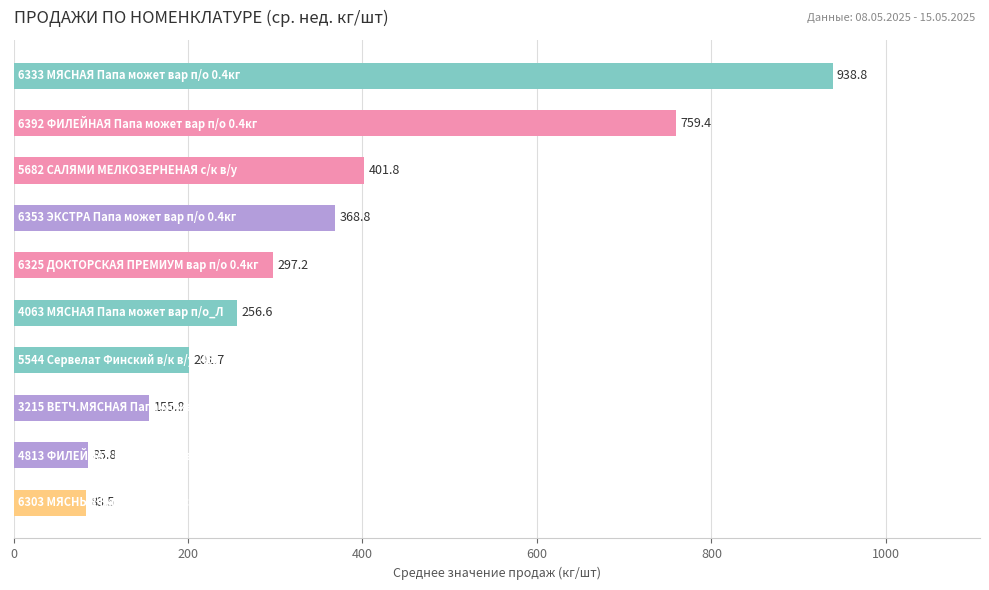

What is the value of the 5th bar from the top?

297.2